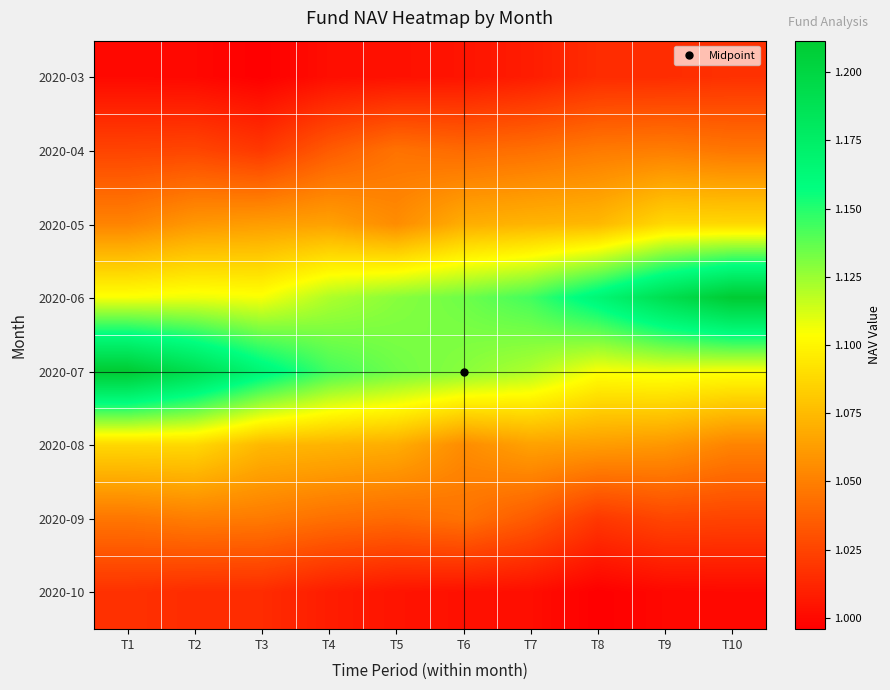

List the series in order of their peak value, lowest first.

2020-03, 2020-10, 2020-04, 2020-09, 2020-05, 2020-08, 2020-06, 2020-07